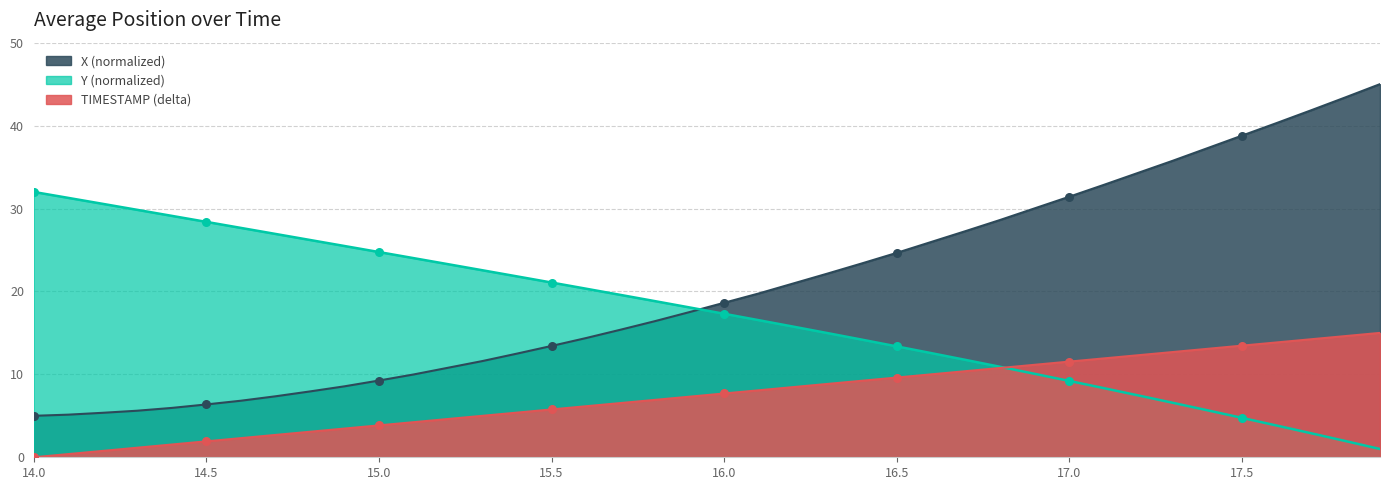

Which series has the widest spread of Y values?

X (normalized)